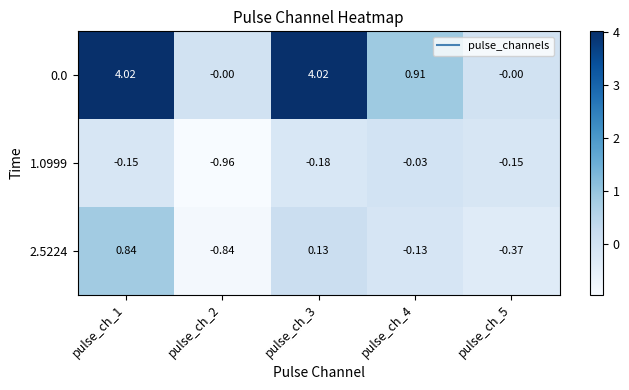

Is the value of 2.5224 at pulse_ch_1 greater than the value of 1.0999 at pulse_ch_3?

Yes